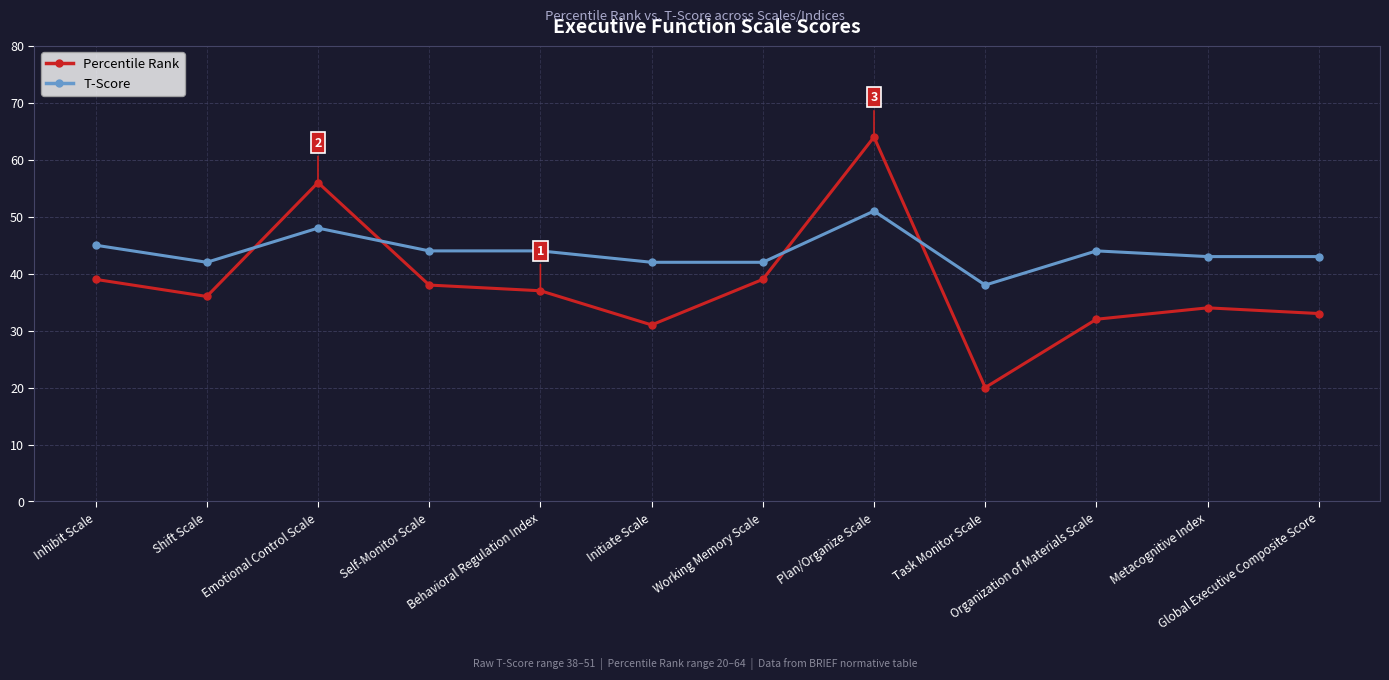

What is the minimum value for T-Score?

38